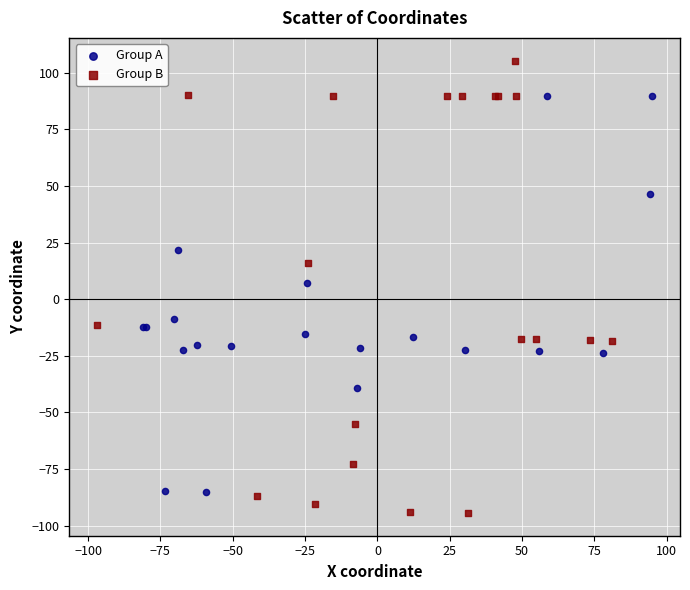

What are all the series names shown in the legend?

Group A, Group B